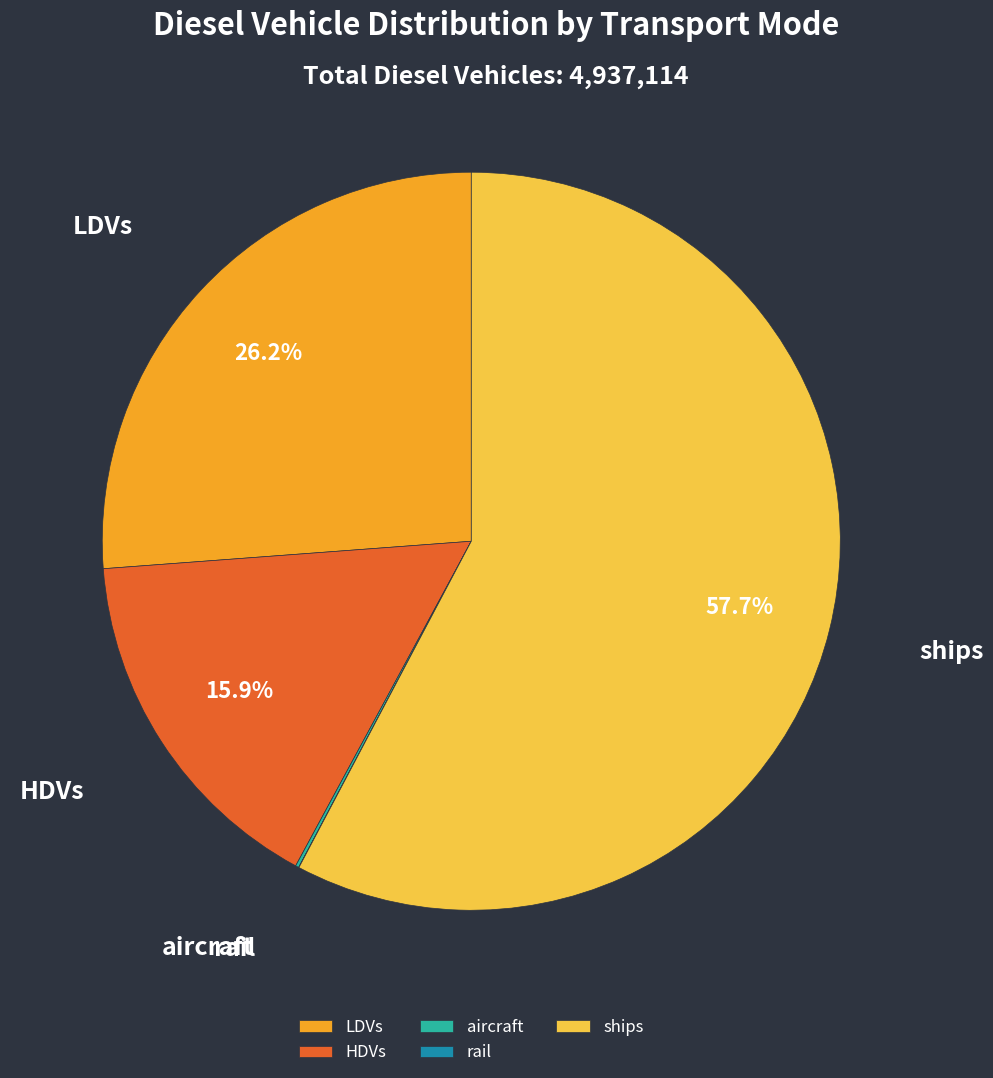

Does LDVs represent more than half of the total?

No